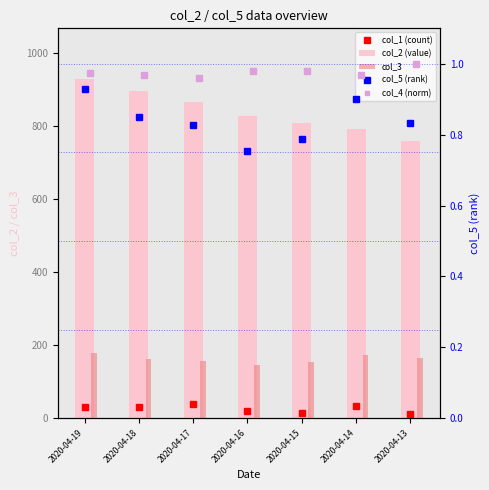

Where is col_2 (value) nearest to the value 844?

2020-04-16